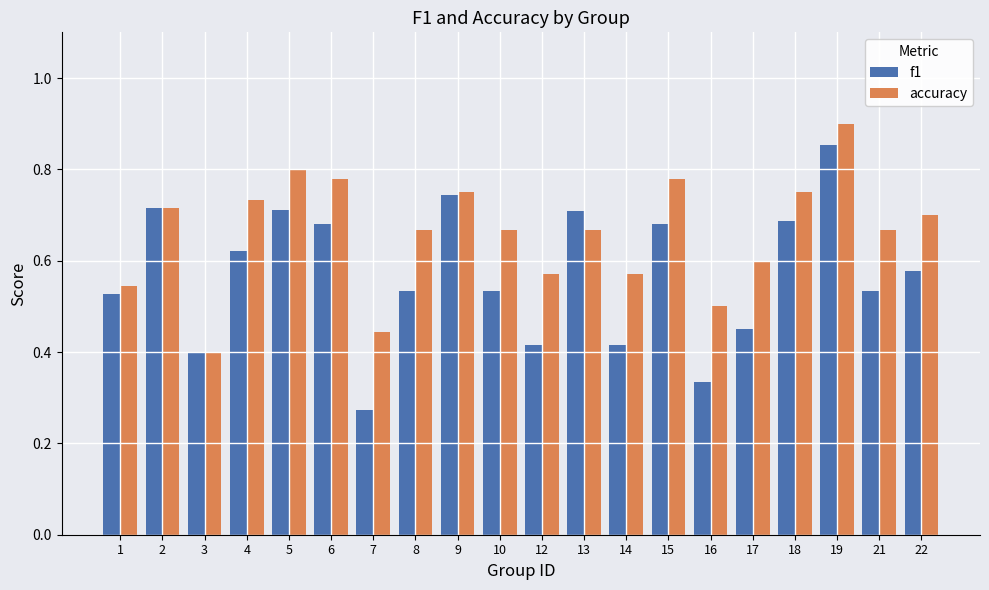

Which series has the widest spread of values?

f1